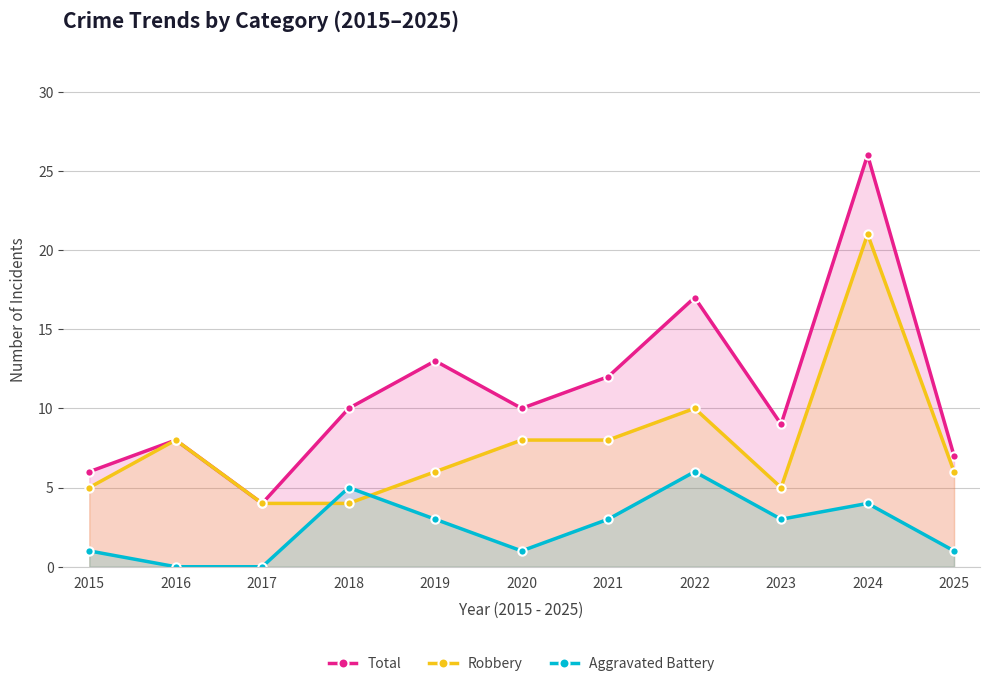

Does the chart display data point markers on the line(s)?

Yes